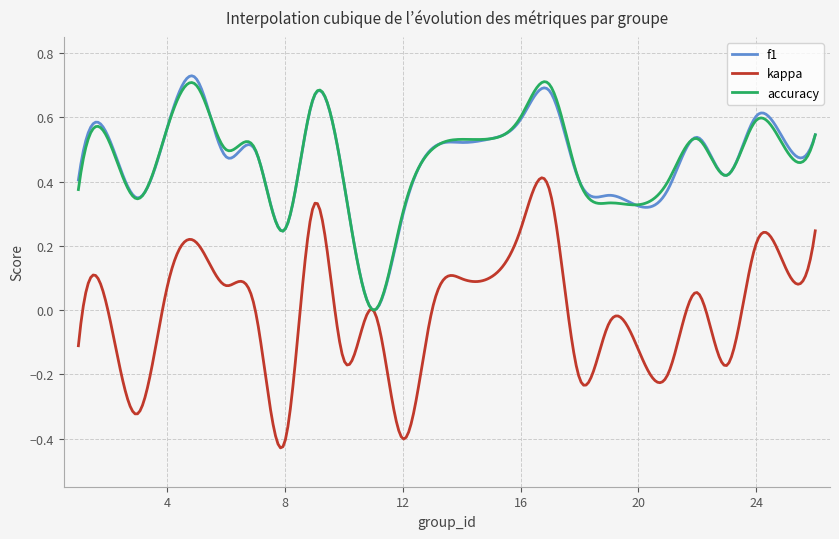

Which series has the largest range (max minus min)?

kappa